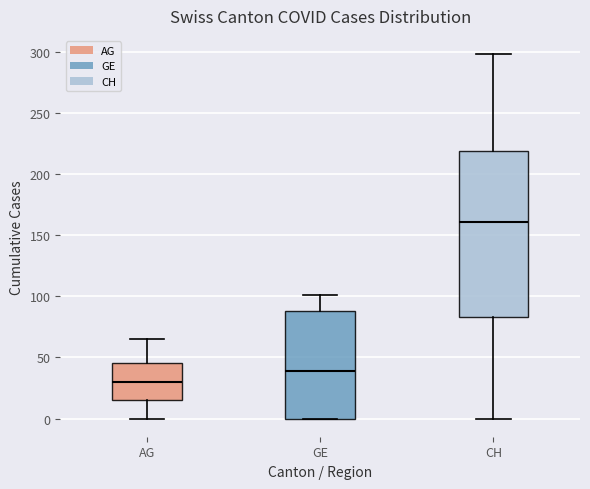

Reading left to right, transcribe this box plot: for each box, give where its median line is, the range the box spans, and where its two whiskers end, as read against the y-axis. The values are not printed on the chart, so give them approximately, as read against the axis.

AG: median 30, box 15 to 45, whiskers 0 to 65
GE: median 40, box 0 to 90, whiskers 0 to 100
CH: median 160, box 85 to 220, whiskers 0 to 300